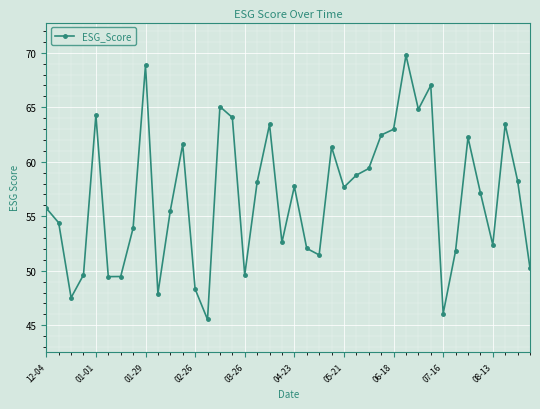

What is the value of the 23rd point from the left?

51.5